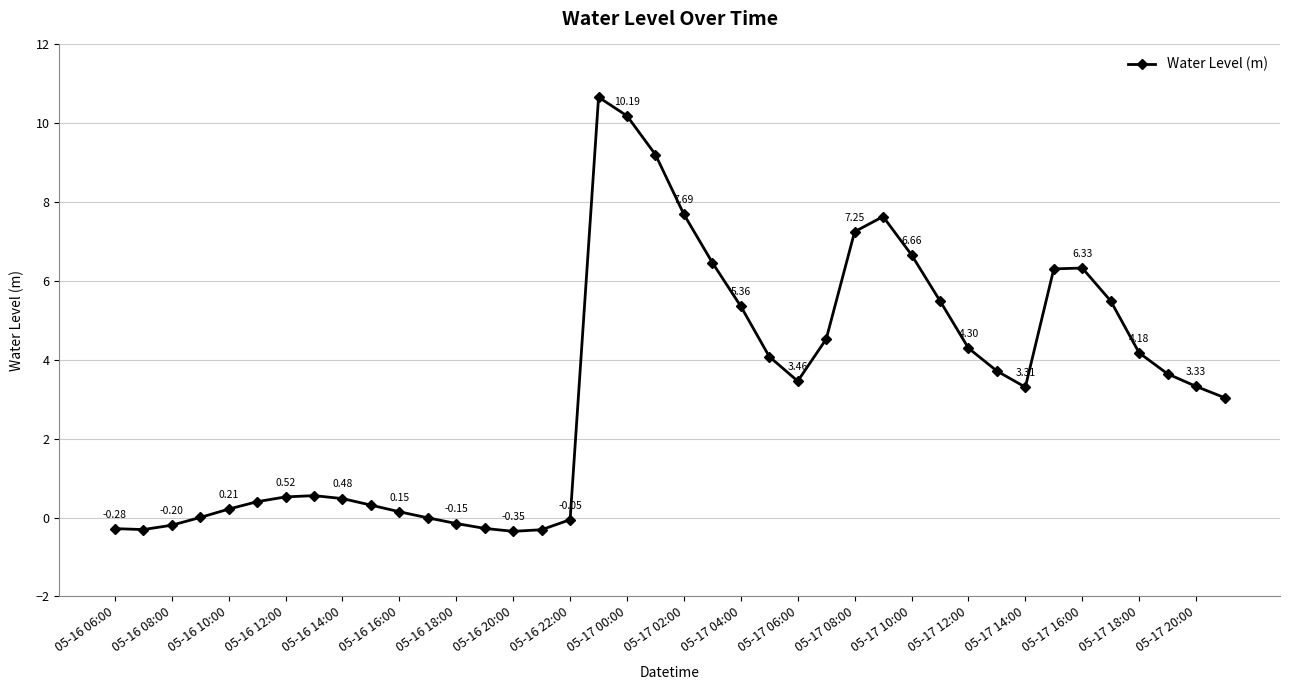

What is the difference between the second highest and second lowest values?

10.5